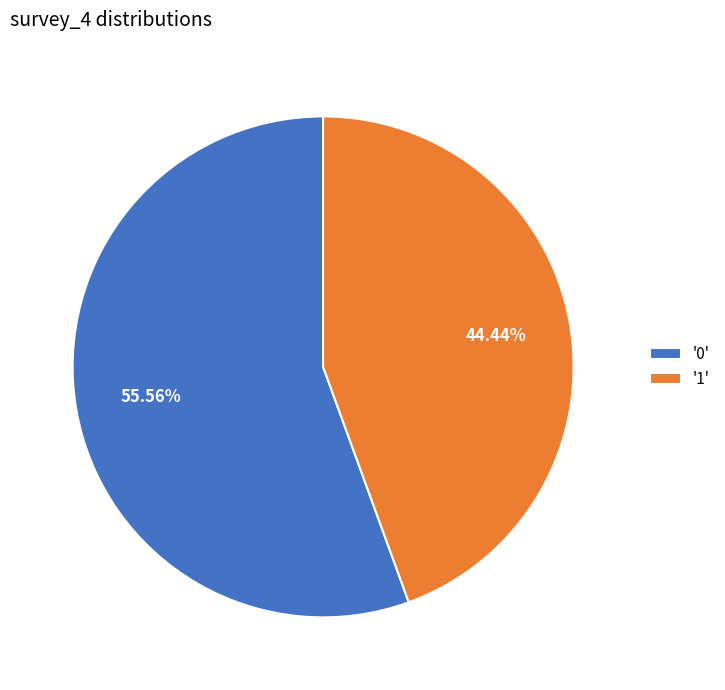

What is the smallest slice in the pie chart?

'1'